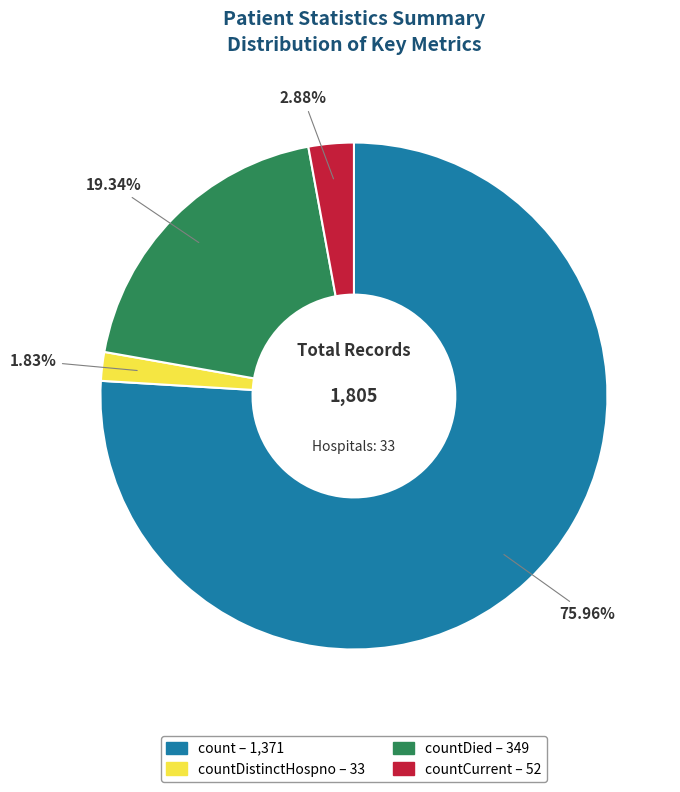

Is there a majority slice in this chart?

Yes